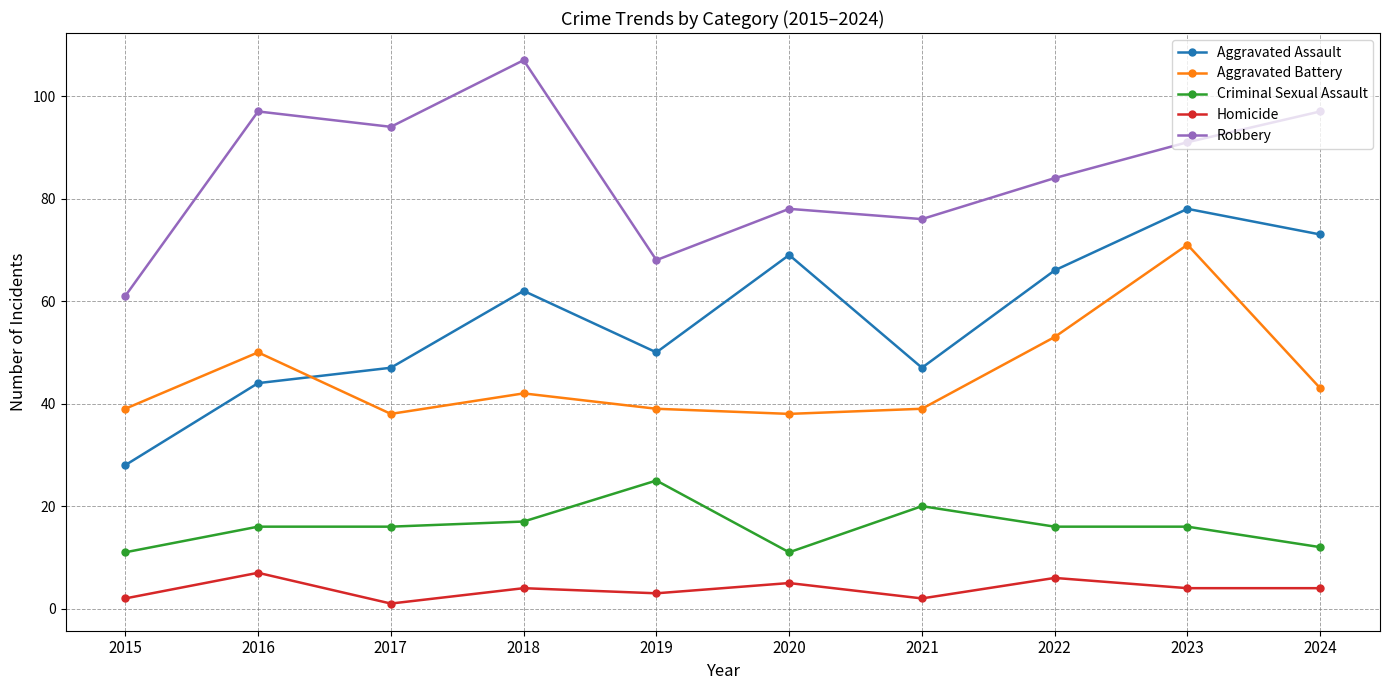

Rank the series at 2023 from highest to lowest value.

Robbery, Aggravated Assault, Aggravated Battery, Criminal Sexual Assault, Homicide